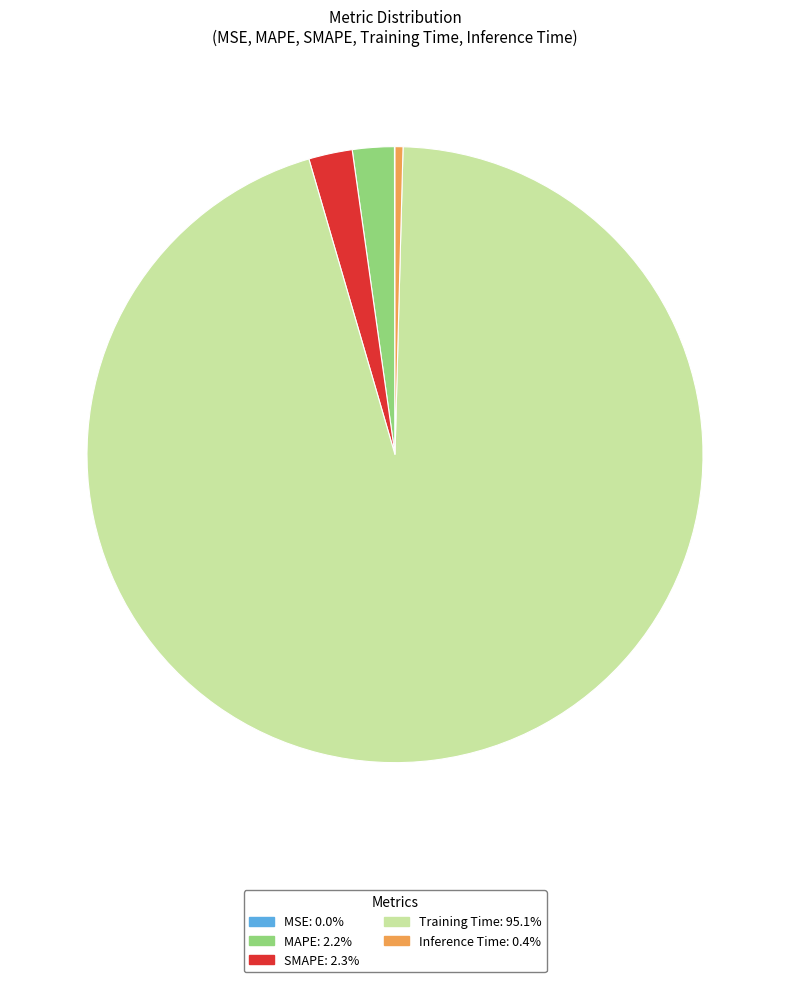

Does Inference Time represent more than half of the total?

No